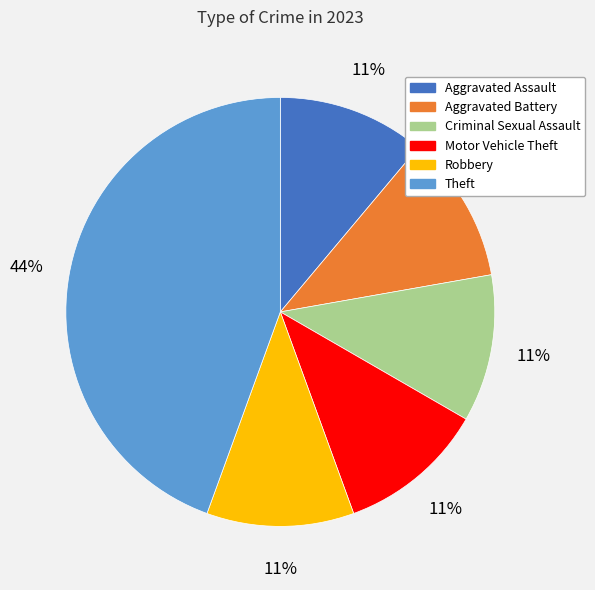

To the nearest percent, what percentage of the pie is Aggravated Assault?

11%